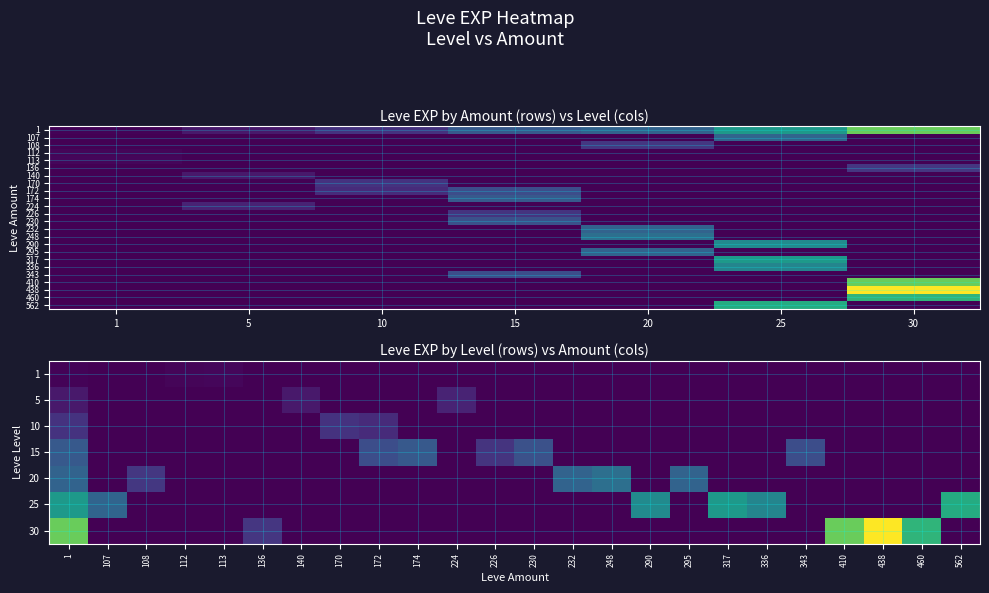

What is the total value across all series at 30?

227140